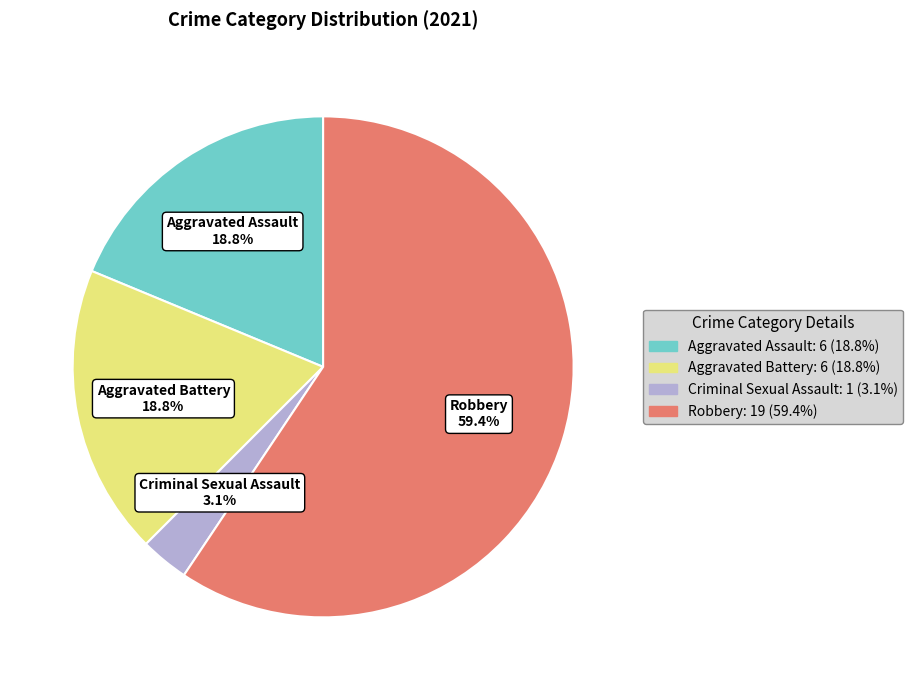

Count the number of slices in the pie.

4